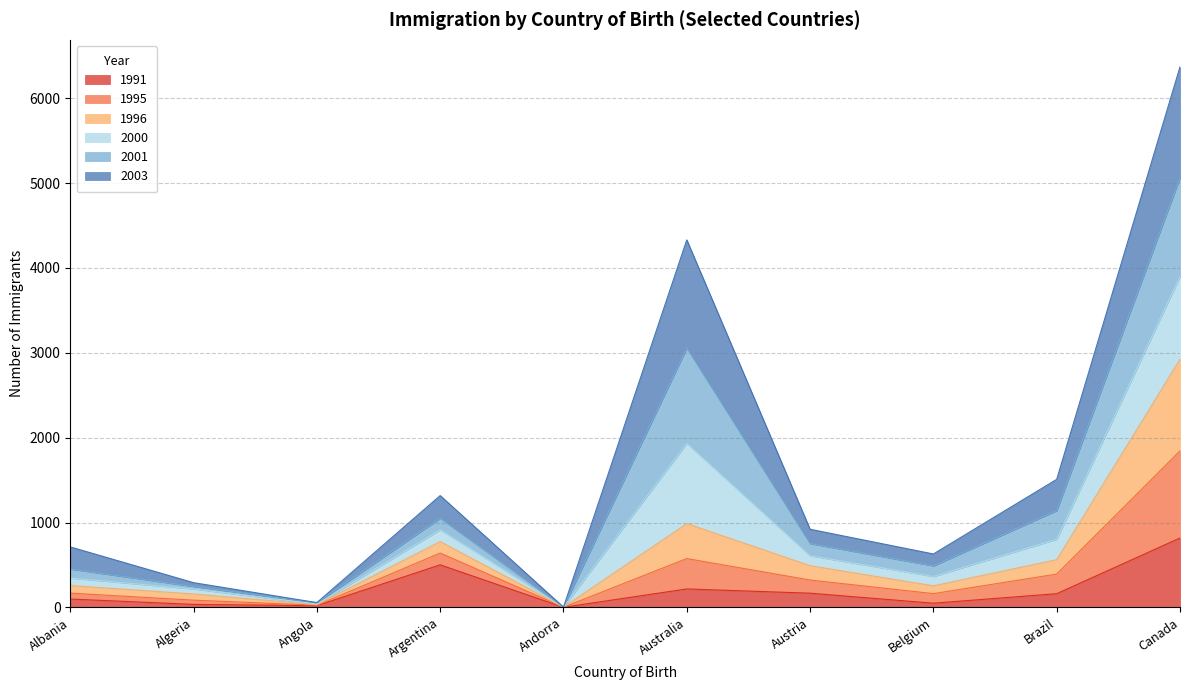

The value of 1991 at Algeria is 47. True or false?

False